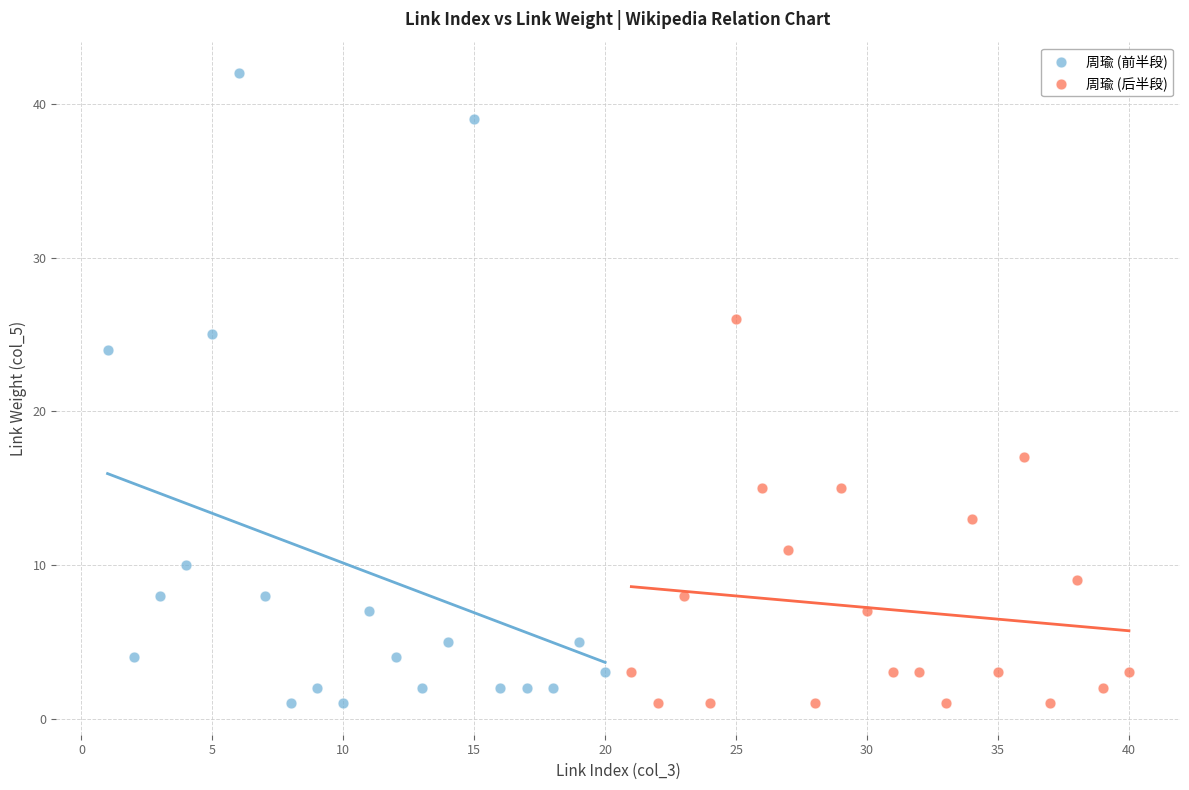

Which series contains the highest Y value?

周瑜 (前半段)